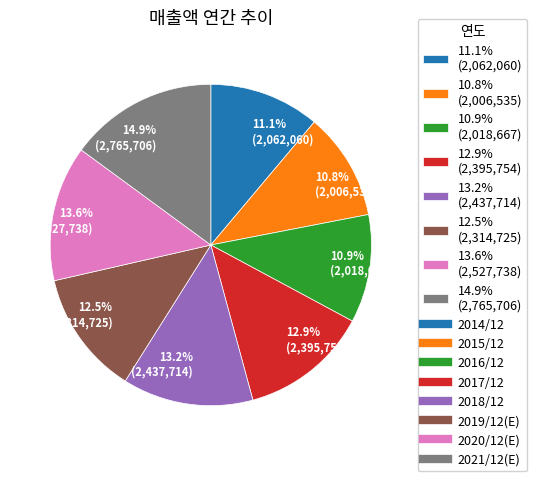

Count the number of slices in the pie.

8